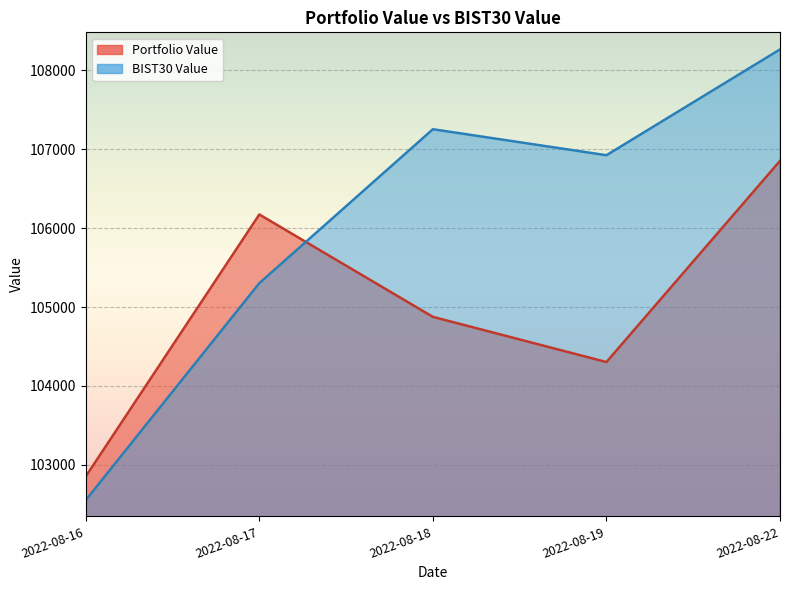

What is the value of the BIST30 Value point at the 5th from the left?

108262.7